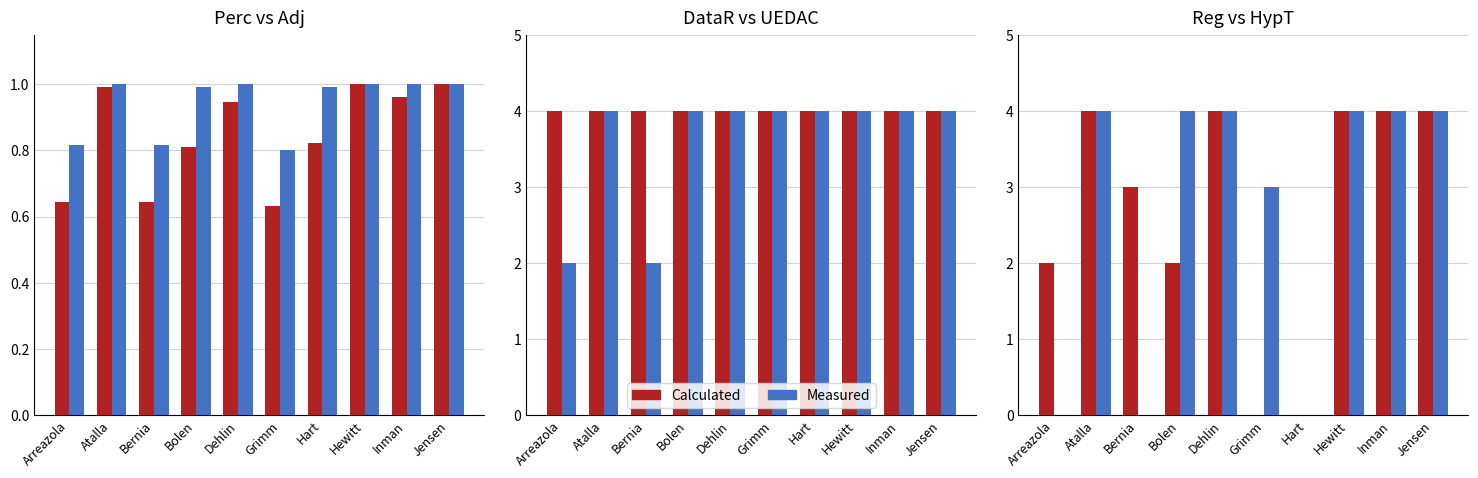

Between Inman and Bernia, which is larger?

Inman